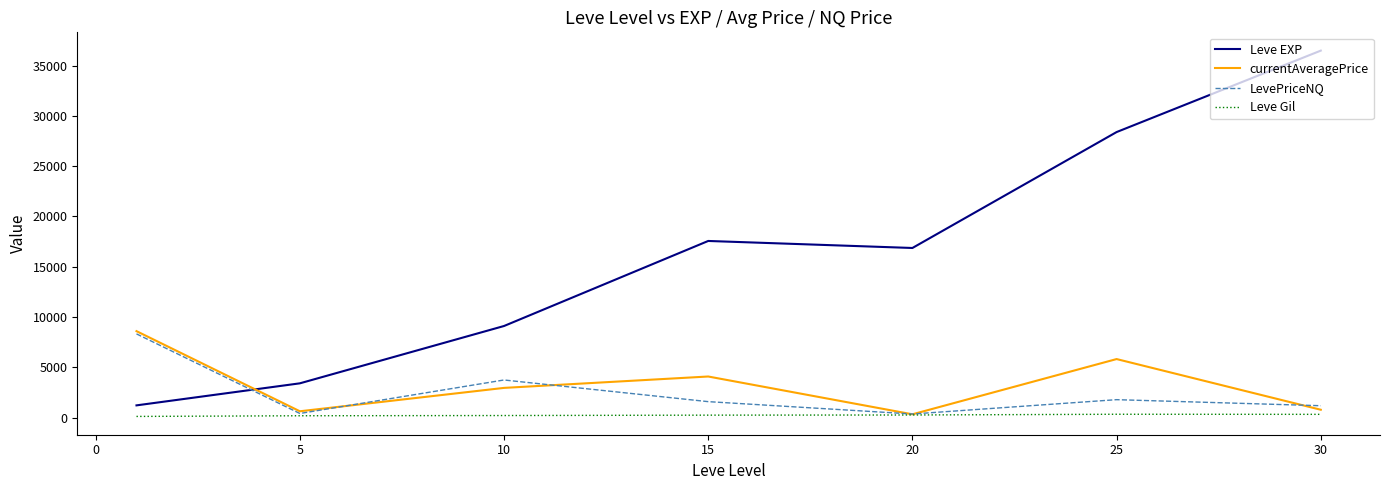

Which series has the largest range (max minus min)?

Leve EXP